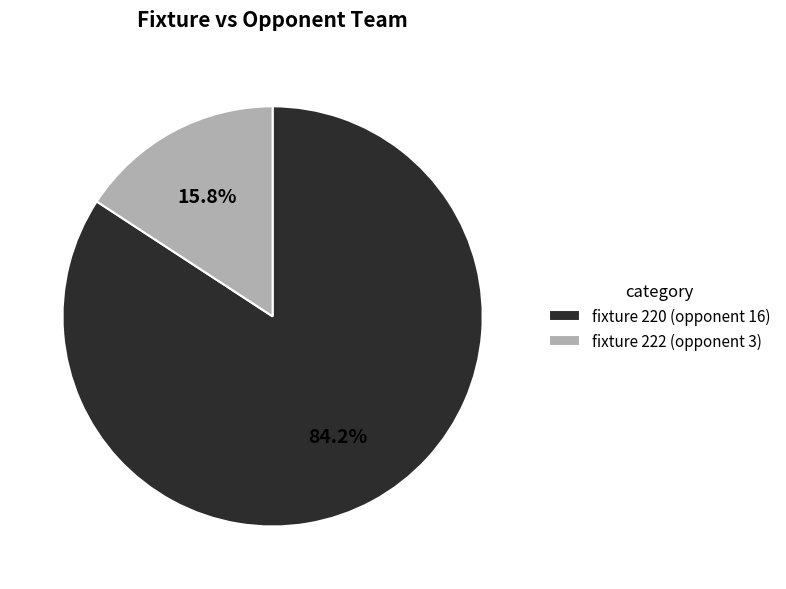

True or false: fixture 222 (opponent 3) accounts for 16% of the total.

True